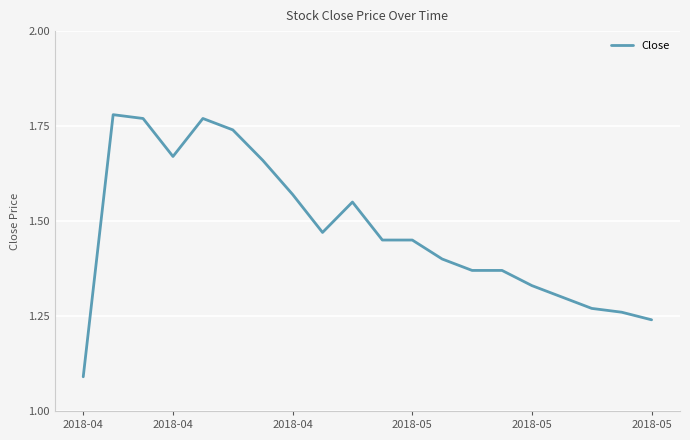

What is the difference between the maximum and minimum values?

0.7